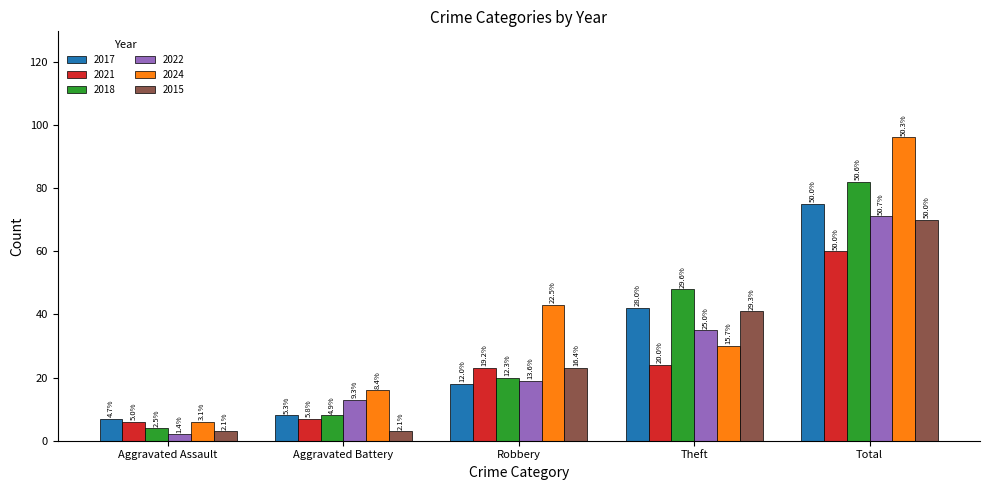

What is the difference between the 2024 values at Robbery and Aggravated Battery?

27